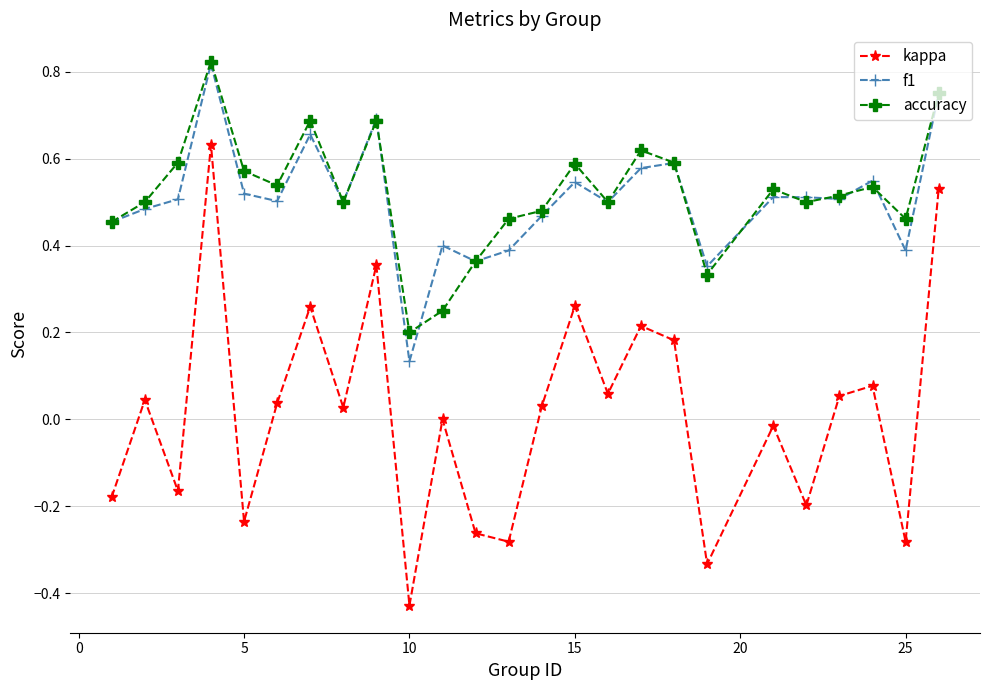

Which series has the widest spread of values?

kappa